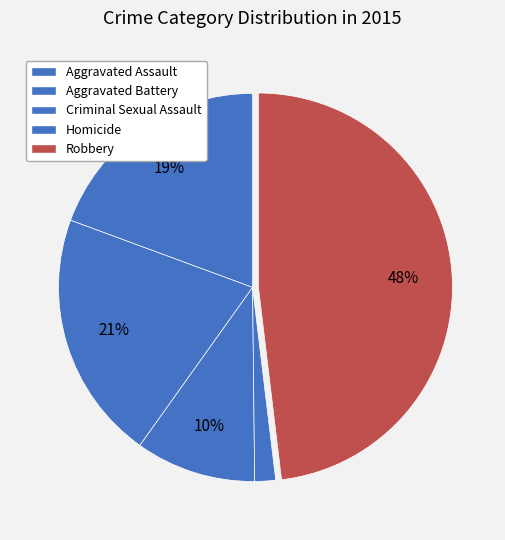

The Aggravated Battery slice represents 21% of the pie. True or false?

True